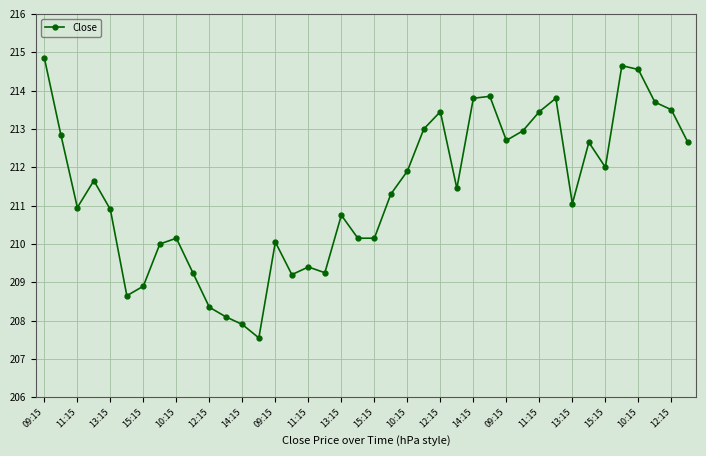

What is the smallest value displayed?

207.6